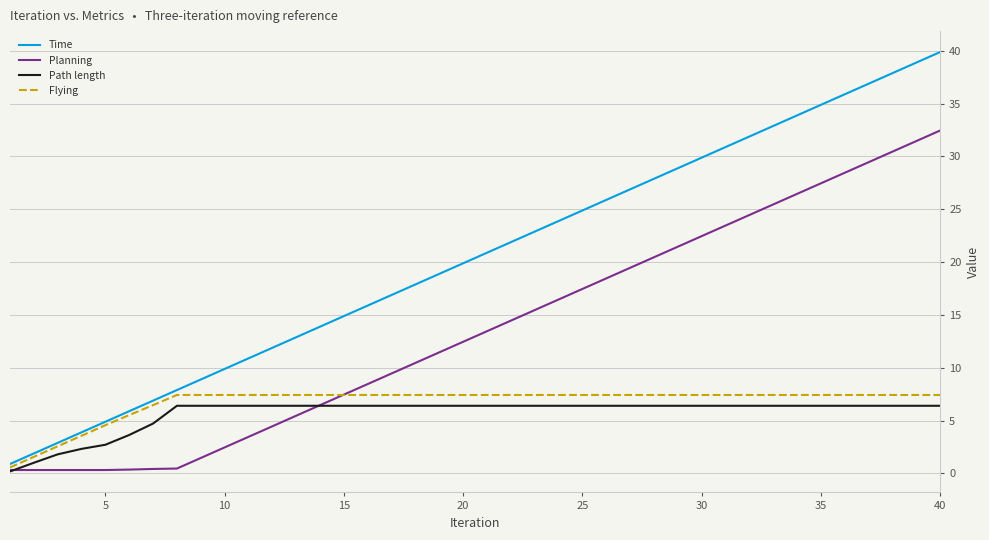

What is the maximum value for Time?

39.9